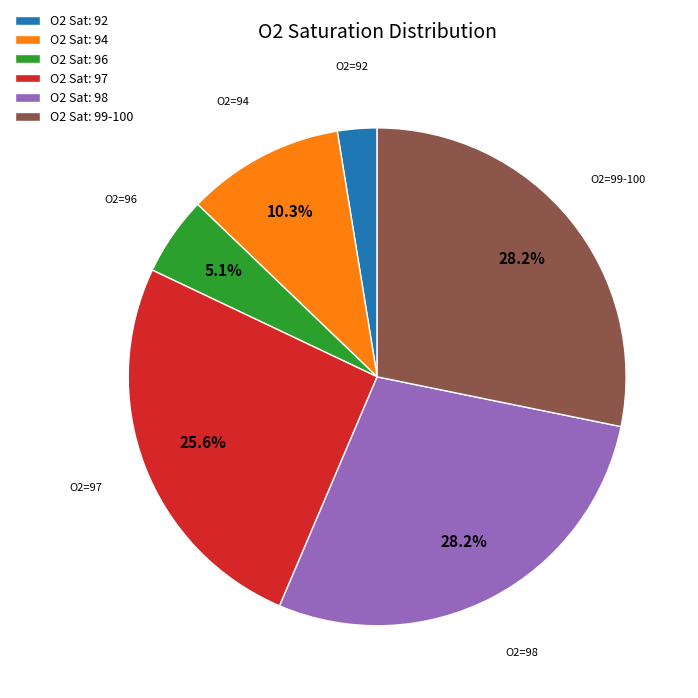

Which slice is the smallest?

O2 Sat: 92